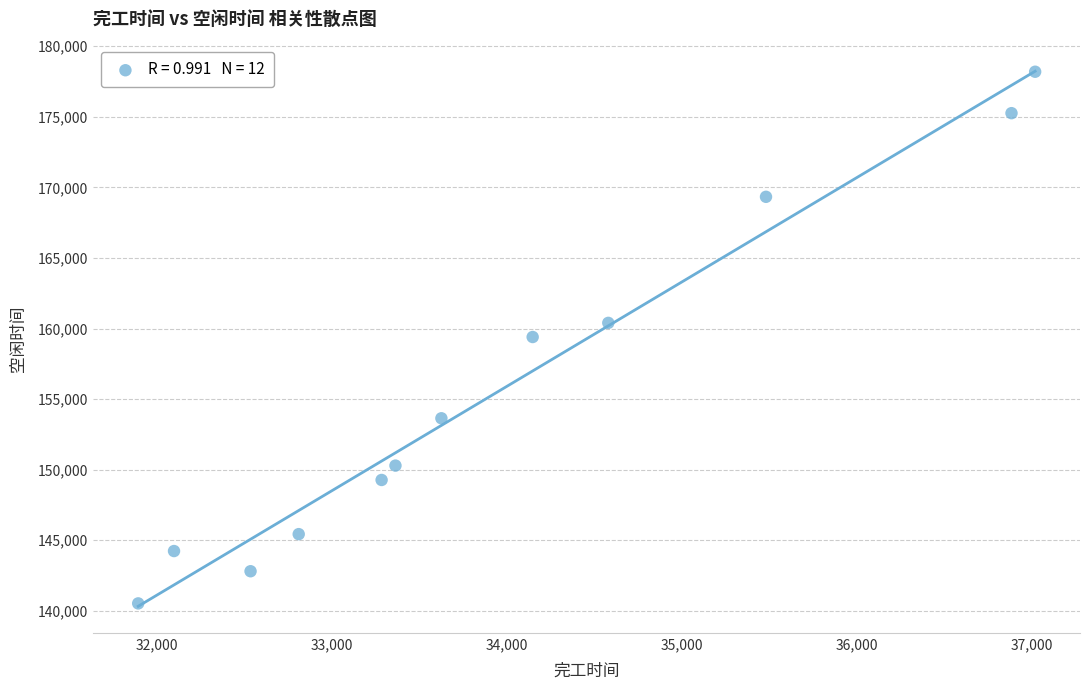

What is the average X value?

33975.6